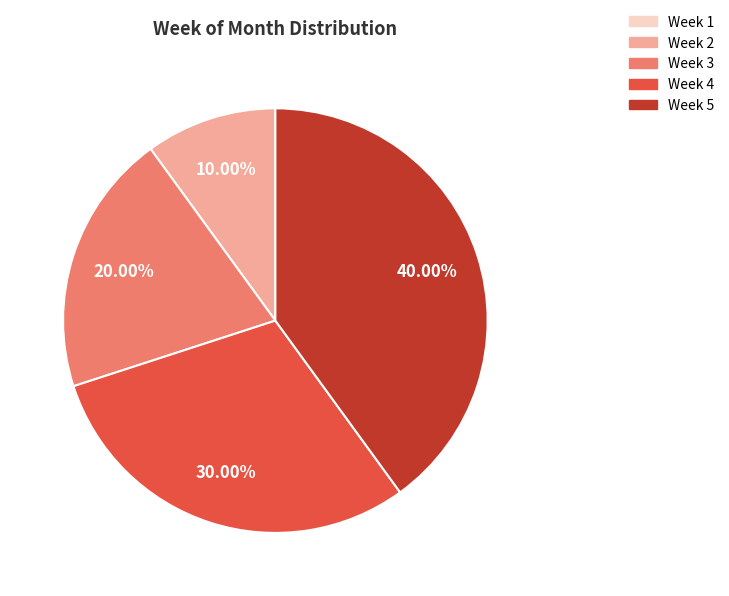

Is there a majority slice in this chart?

No